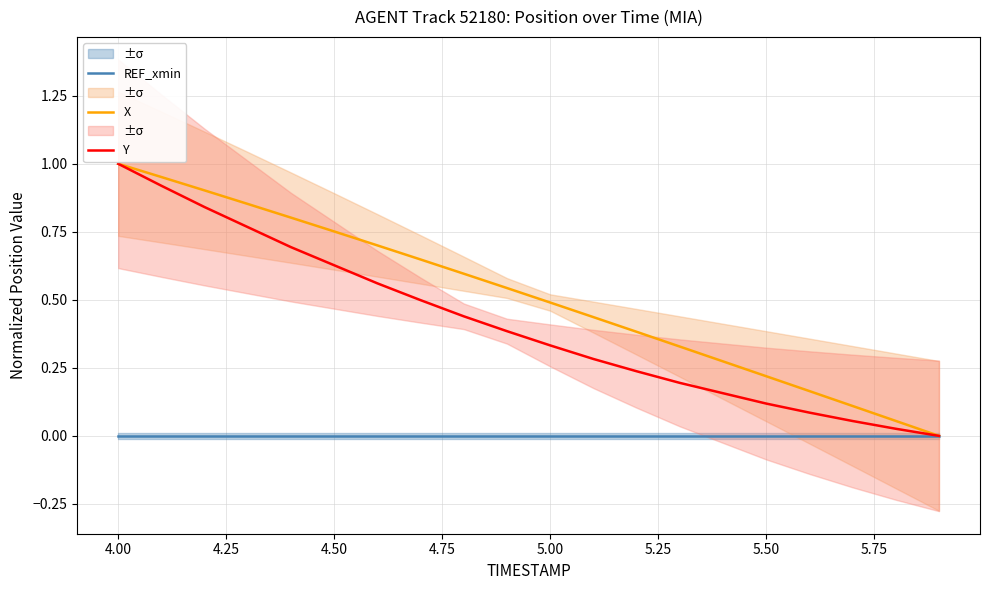

How many data points in X are above 0?

19